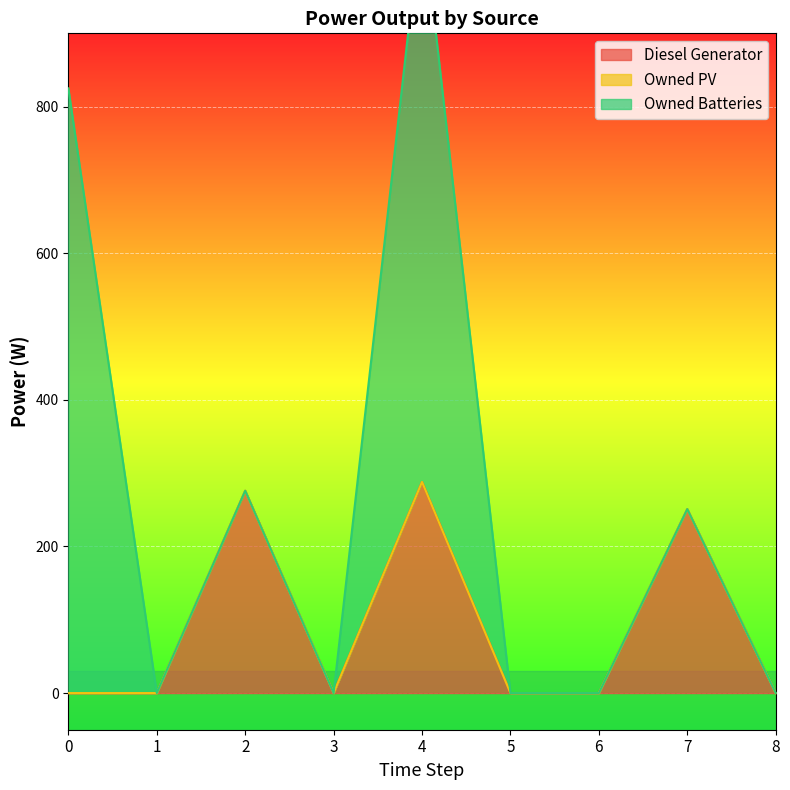

What is the difference between the highest and lowest values at 4?

780.0